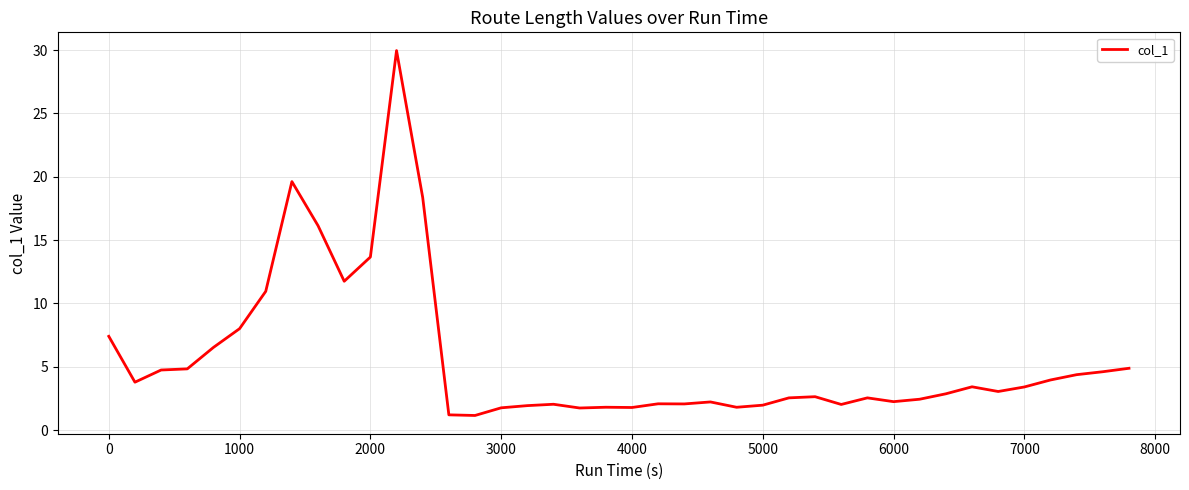

How many lines are shown in the chart?

1